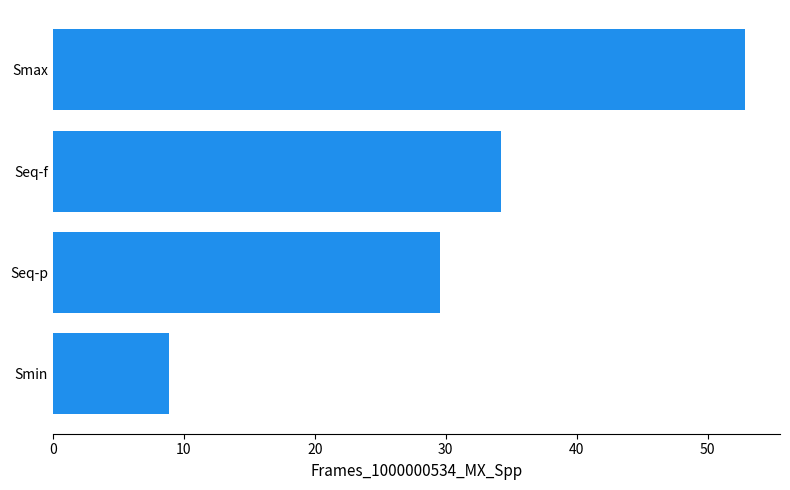

At which label is the value closest to 30?

Seq-p